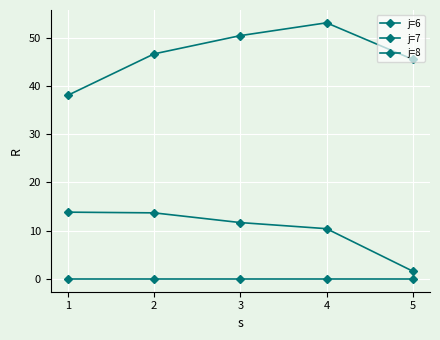

Does the chart display data point markers on the line(s)?

Yes